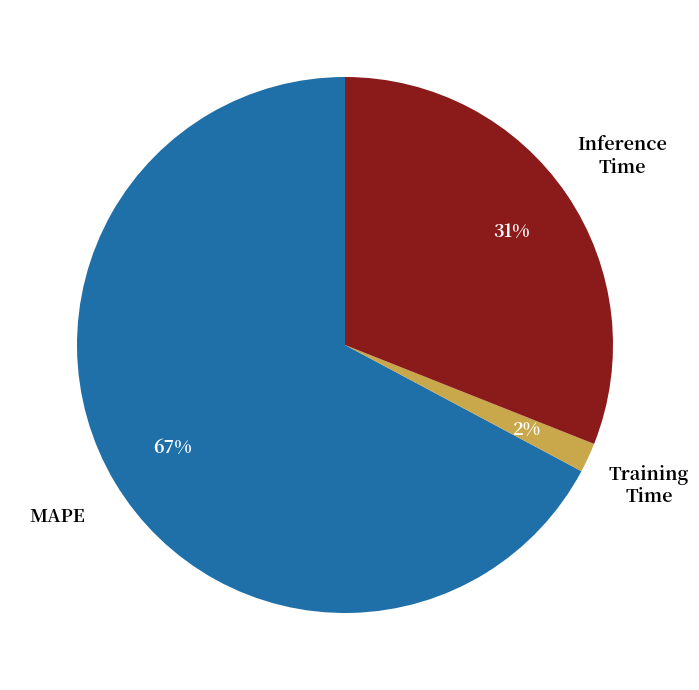

To the nearest percent, what is the difference between the largest and smallest slice percentages?

65%